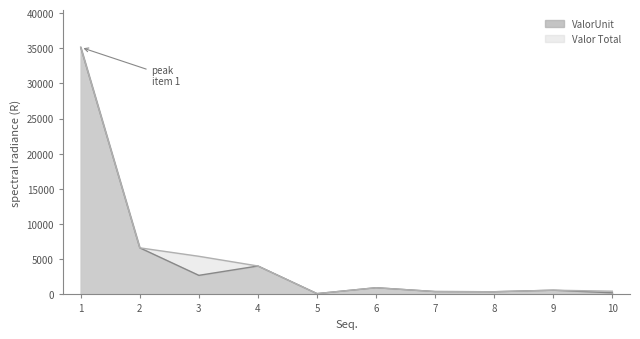

What is the minimum value shown in the chart?

114.4